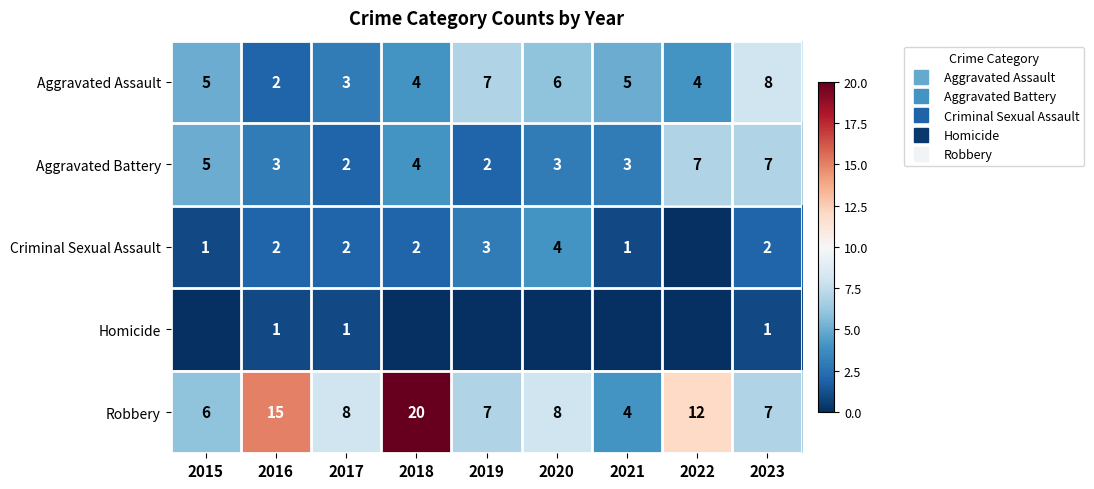

True or false: Homicide has a value of 1 at 2016.

False